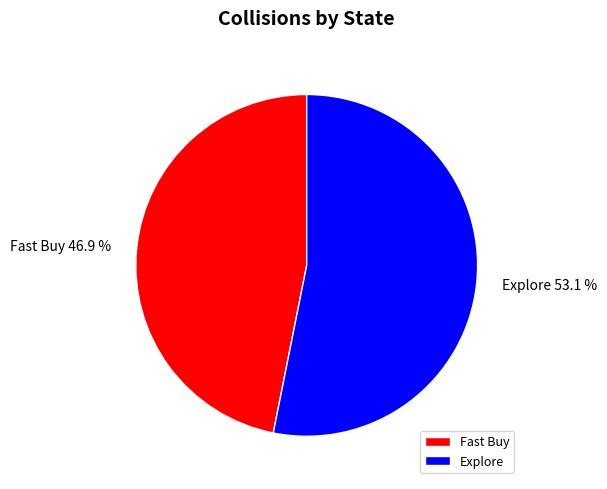

Which slice is the smallest?

Fast Buy